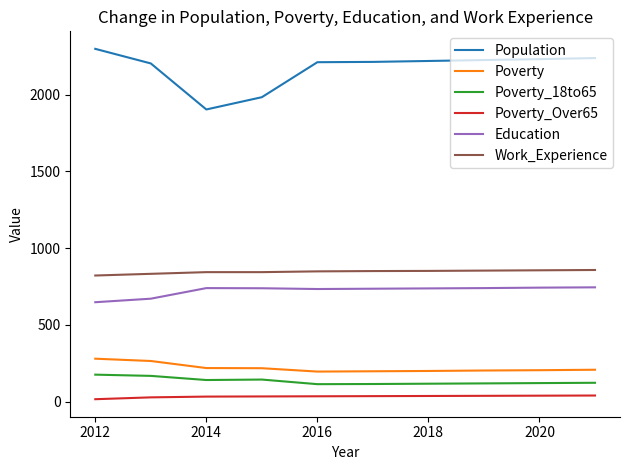

Which series has the widest spread of values?

Population